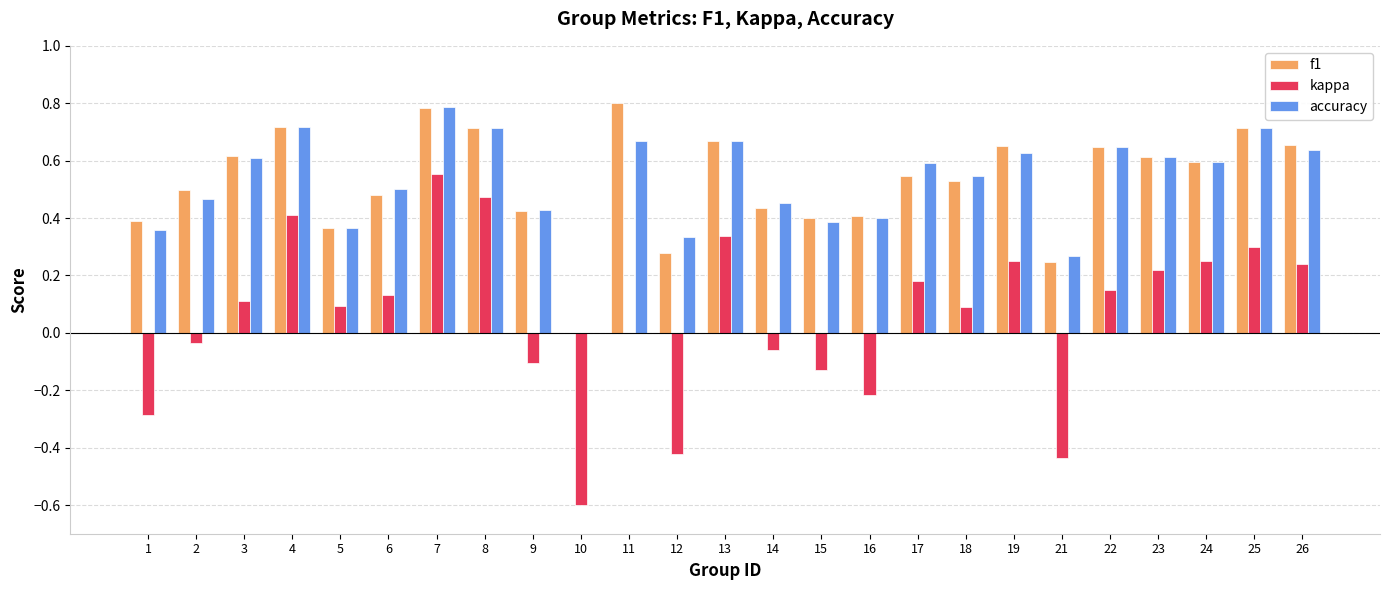

How many data points does each series have?

25